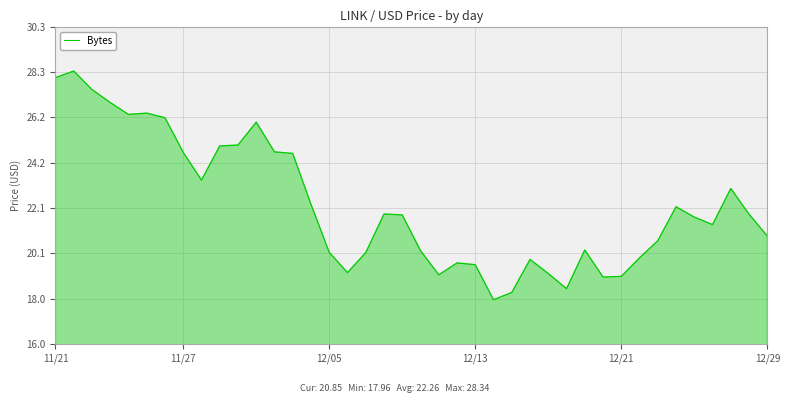

What is the difference between the second highest and minimum values?

10.1